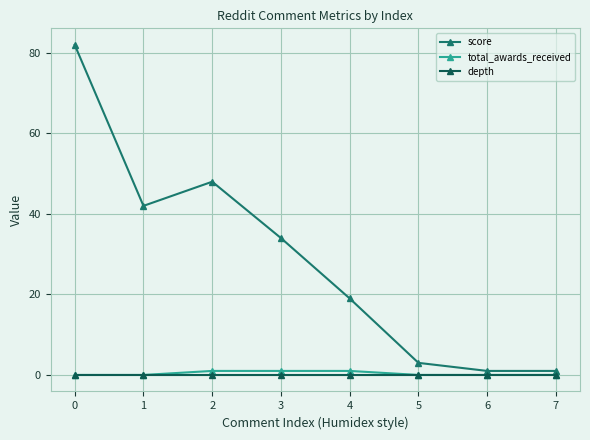

What is the maximum value for score?

82